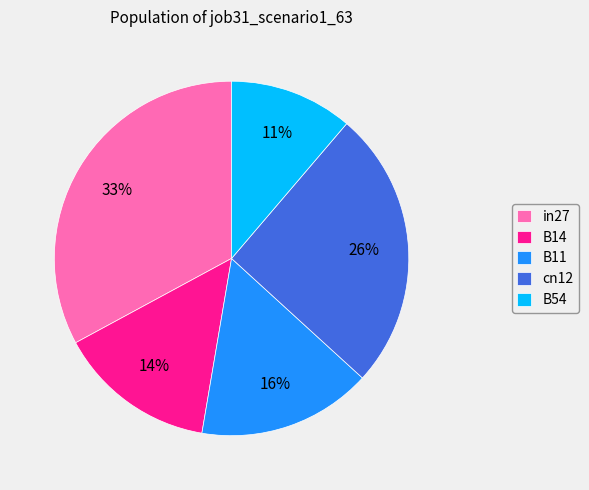

Do B11 and in27 together represent more than half of the pie?

No